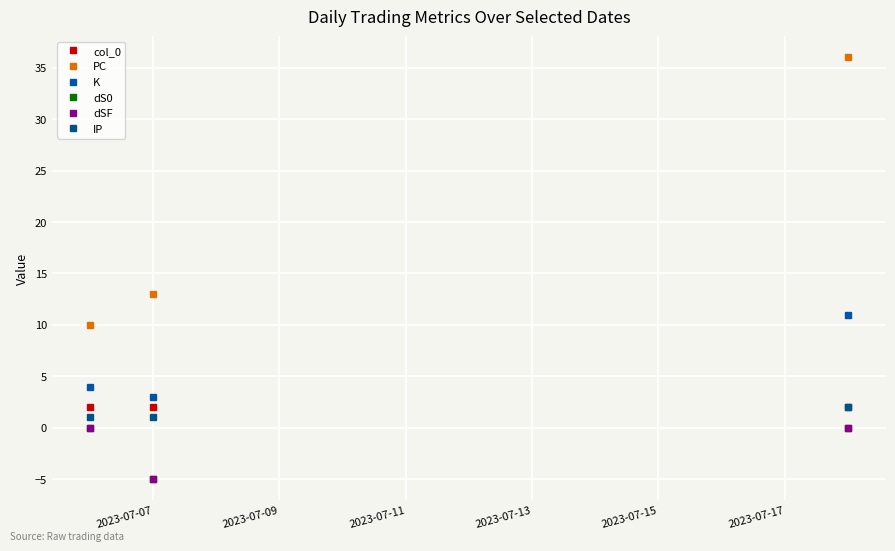

List the series in order of their peak value, highest first.

PC, K, col_0, IP, dS0, dSF